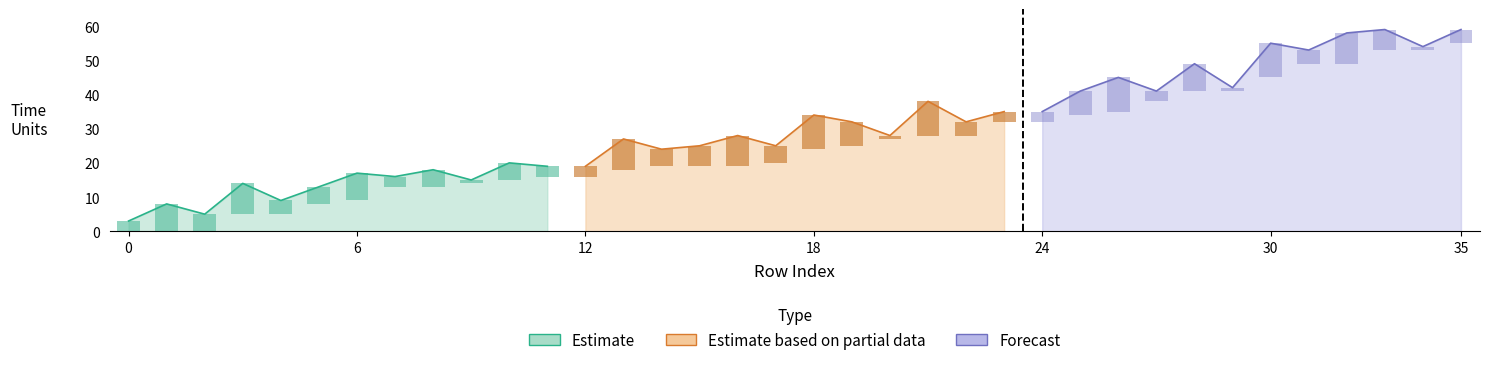

How many groups of bars are there?

36